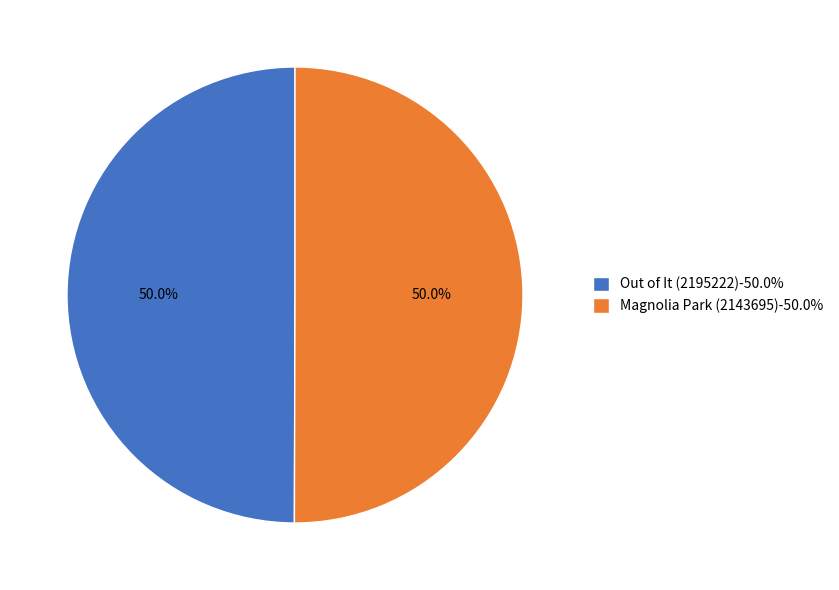

Approximately how many times larger is the value at Out of It (2195222)-50.0% compared to Magnolia Park (2143695)-50.0%?

1.0